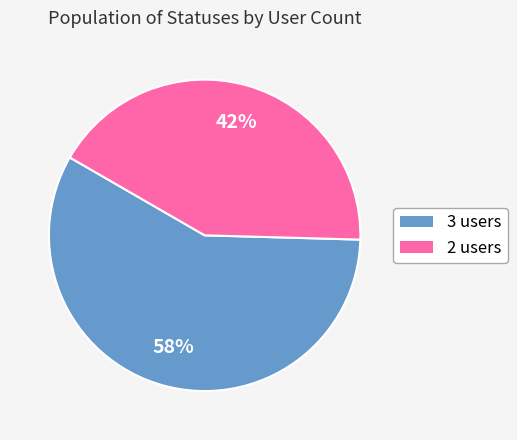

Do 3 users and 2 users together represent more than half of the pie?

Yes